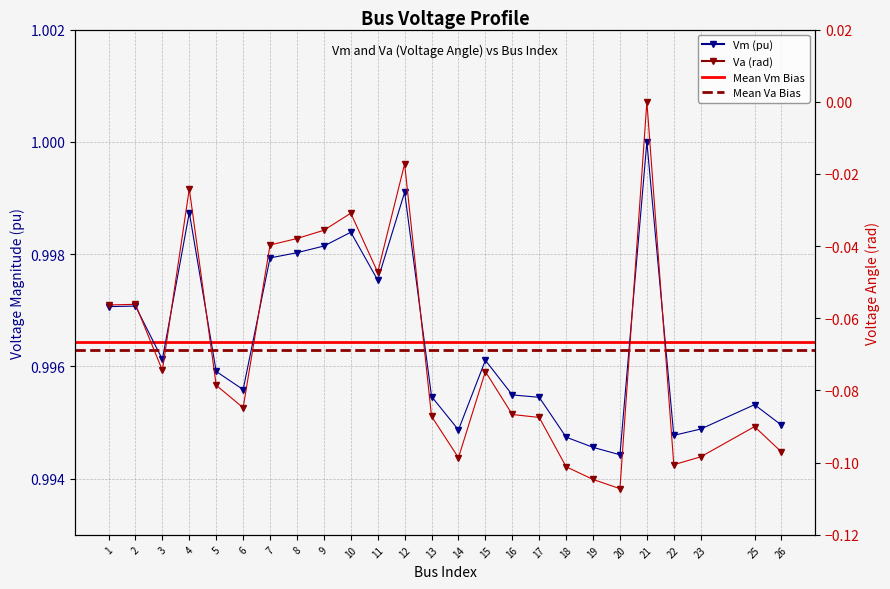

What is the difference between the maximum and minimum values in the Va series?

0.1